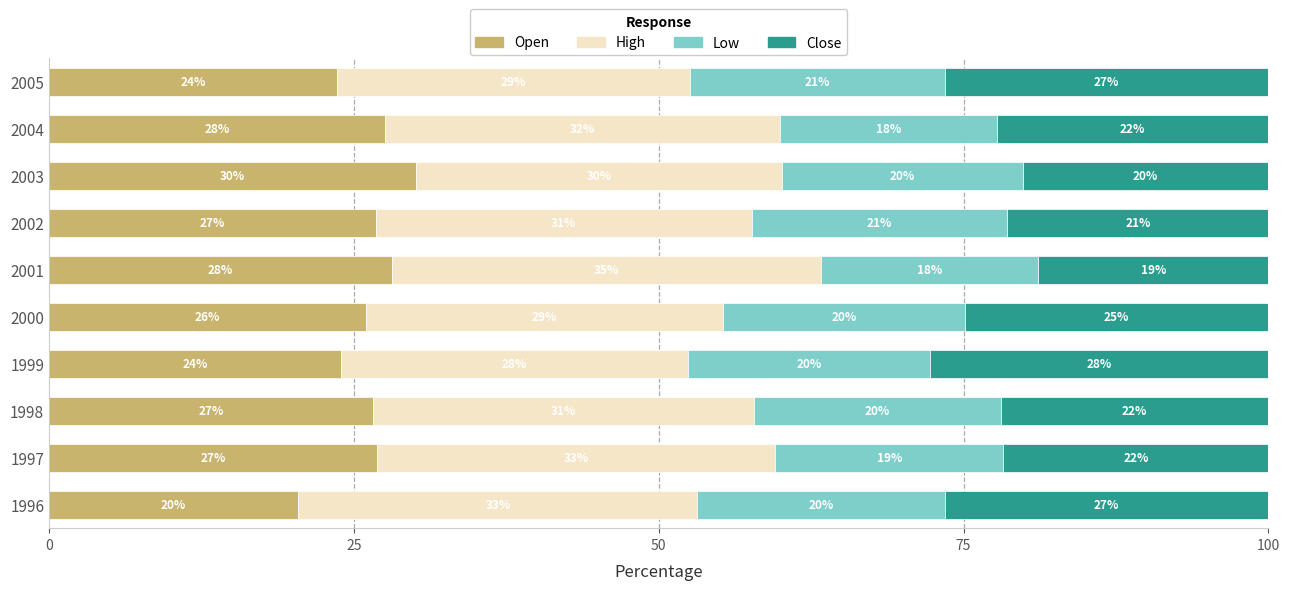

Which category has the highest value in the Open series?

2003